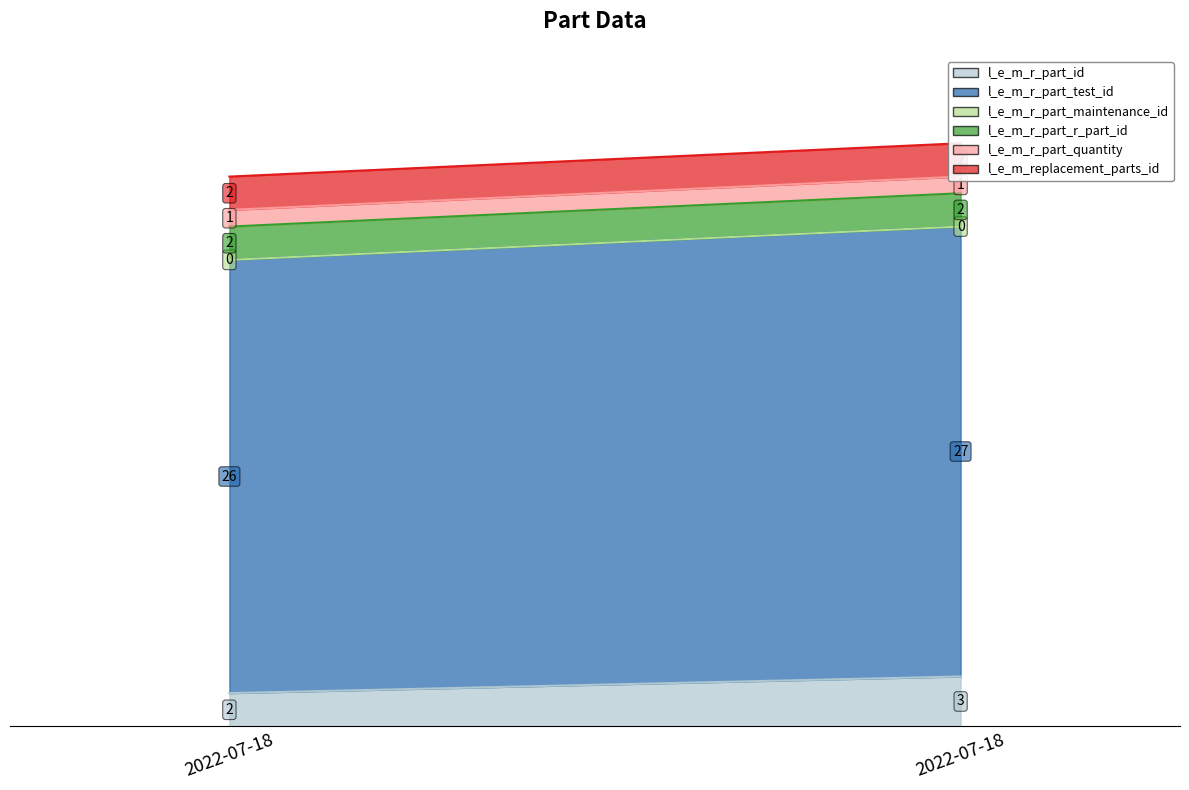

At which label does l_e_m_r_part_quantity reach its peak?

2022-07-18